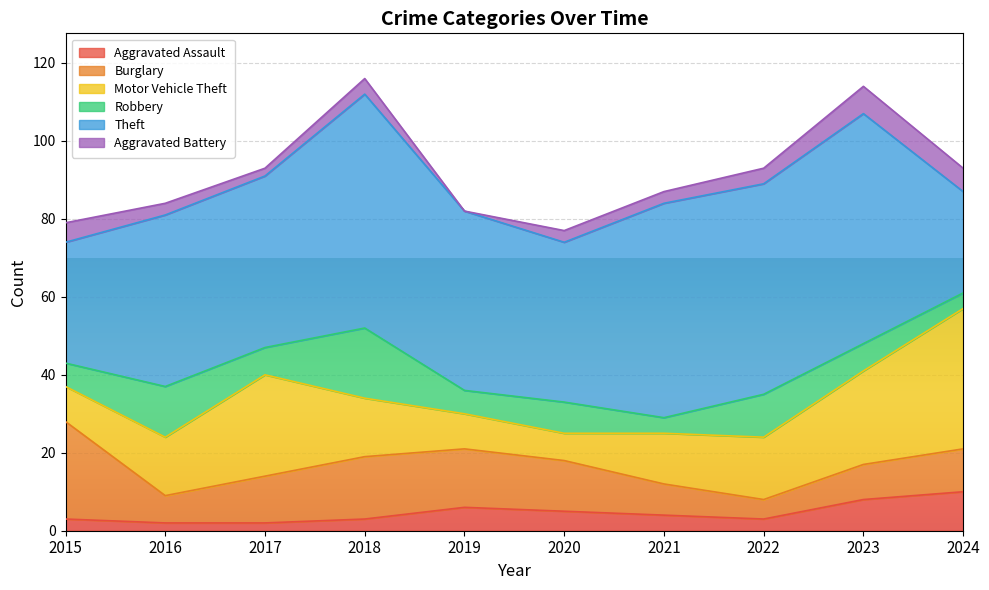

Reading left to right, what are all the values shown in this chart?

Aggravated Assault: 3	2	2	3	6	5	4	3	8	10
Burglary: 25	7	12	16	15	13	8	5	9	11
Motor Vehicle Theft: 9	15	26	15	9	7	13	16	24	36
Robbery: 6	13	7	18	6	8	4	11	7	4
Theft: 31	44	44	60	46	41	55	54	59	26
Aggravated Battery: 5	3	2	4	0	3	3	4	7	6